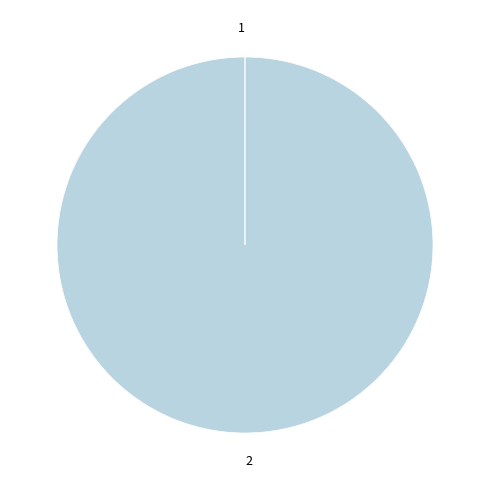

Is there any slice that represents more than half of the pie?

Yes